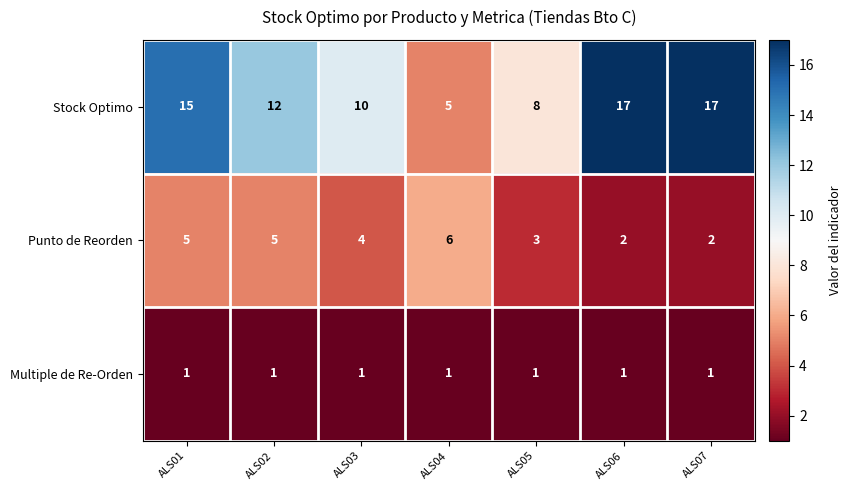

At which label does Punto de Reorden first exceed 4?

ALS01